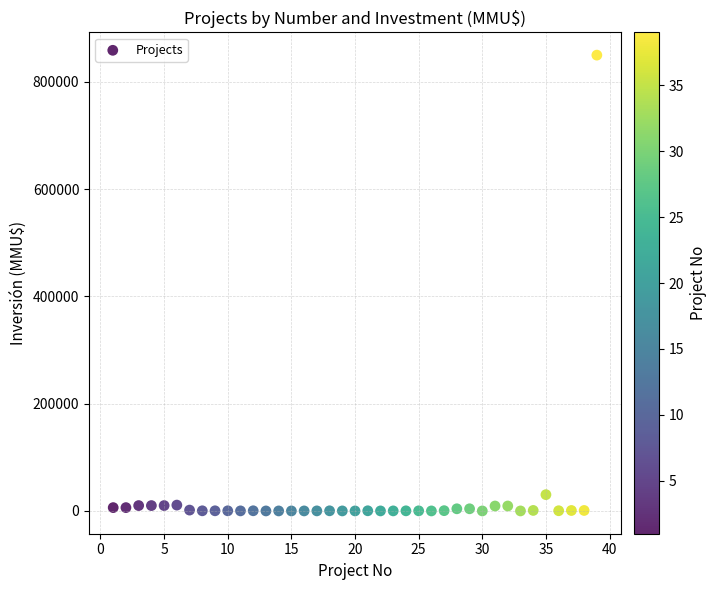

What Y value in the scatter plot is closest to 425000?

30350